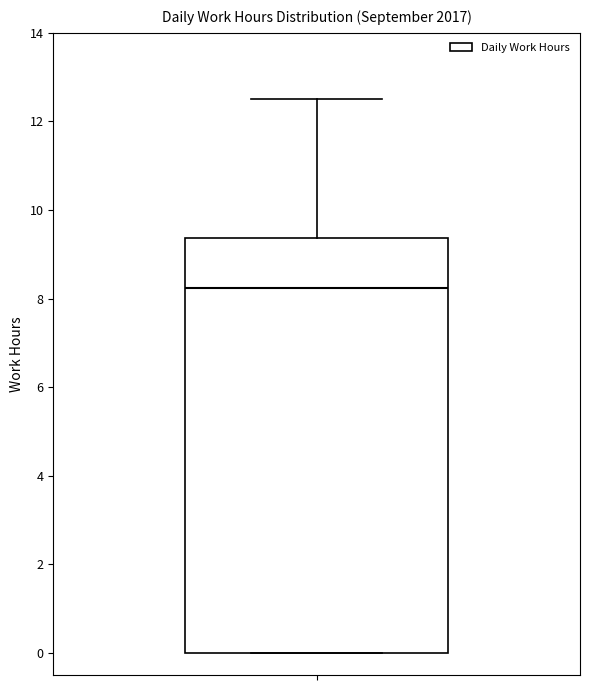

Read this box plot against the y-axis: the position of the median line, the range covered by the box, and the ends of both whiskers. The values are not printed on the chart, so give them approximately, as read against the axis.

median 8.2, box 0.0 to 9.4, whiskers 0.0 to 12.6